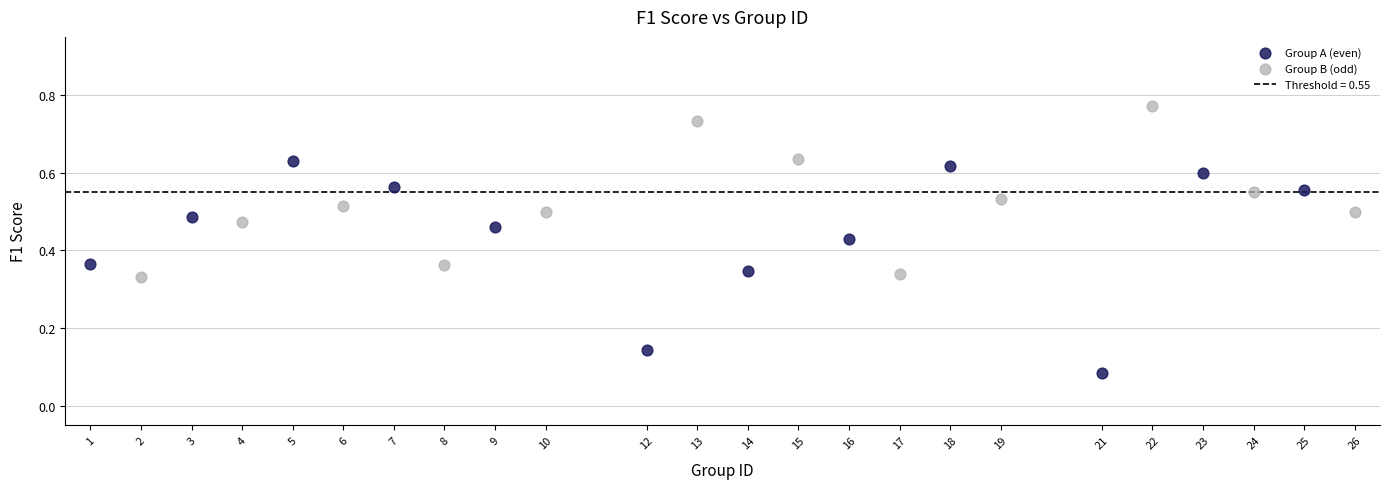

Which series reaches the minimum Y coordinate?

Group A (even)